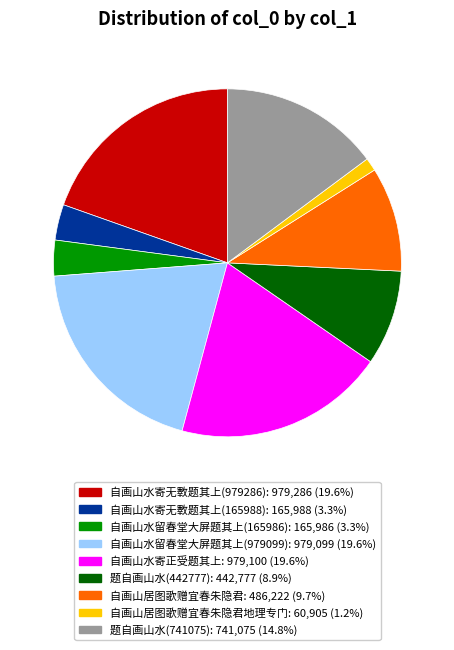

Is there a majority slice in this chart?

No